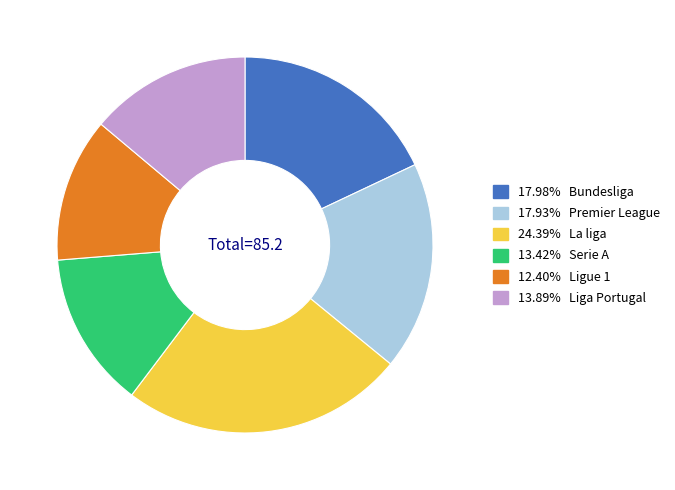

Is there any slice that represents more than half of the pie?

No